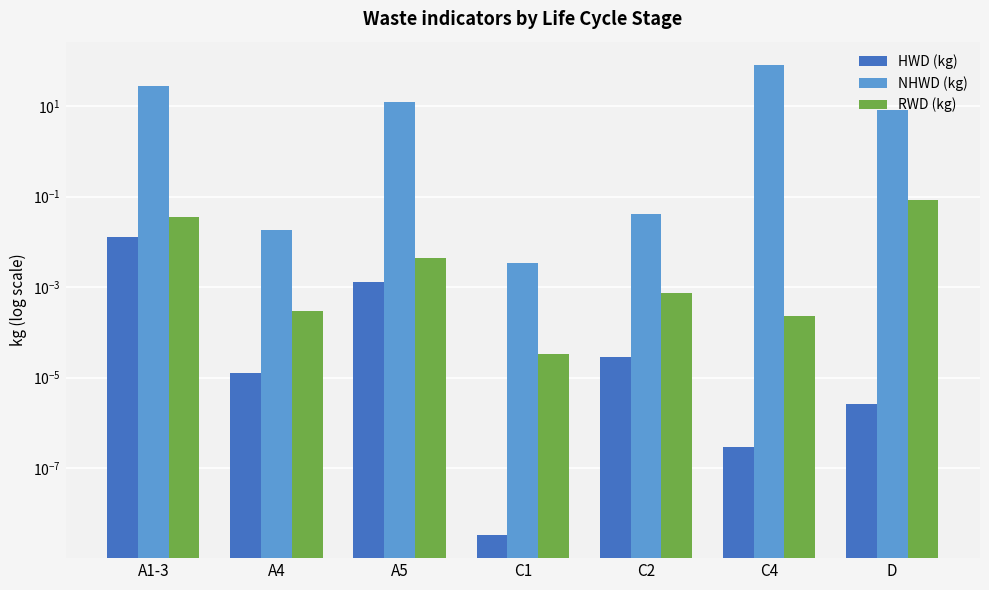

Reading left to right, what are all the values shown in this chart?

HWD (kg): A1-3=0.0	A4=0.0	A5=0.0	C1=0.0	C2=0.0	C4=0.0	D=0.0
NHWD (kg): A1-3=27.2	A4=0.0	A5=12.5	C1=0.0	C2=0.0	C4=80.1	D=8.2
RWD (kg): A1-3=0.0	A4=0.0	A5=0.0	C1=0.0	C2=0.0	C4=0.0	D=0.1